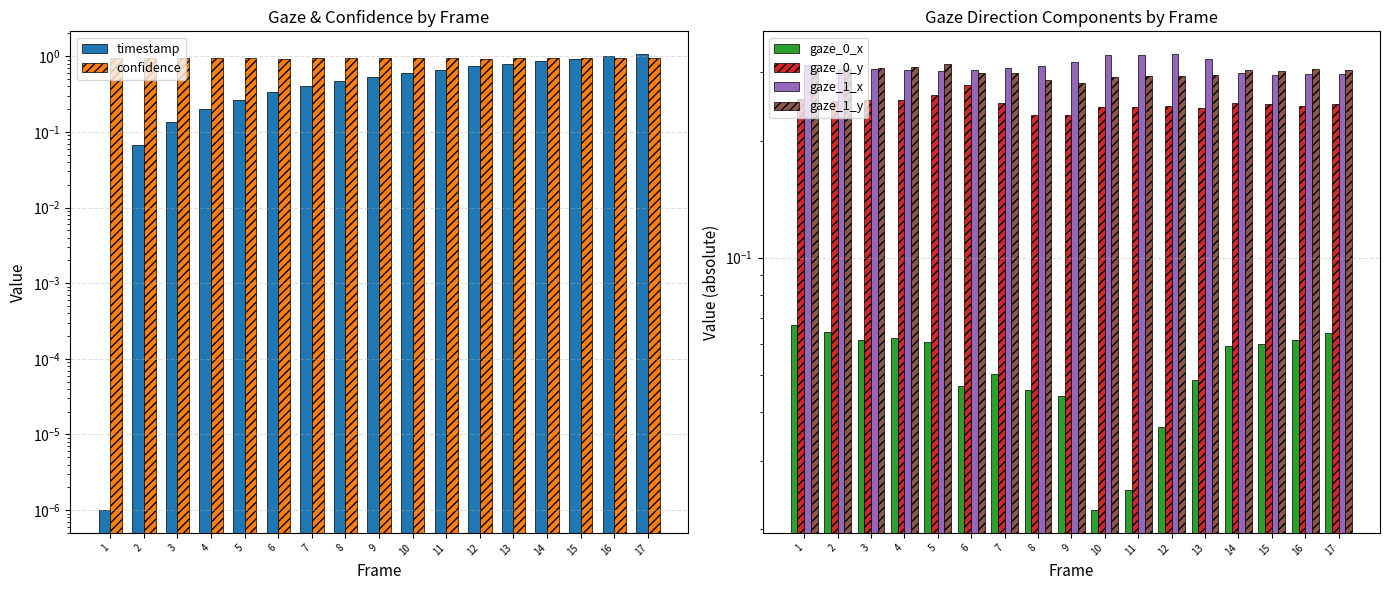

At which category does the chart reach its minimum across all series?

1